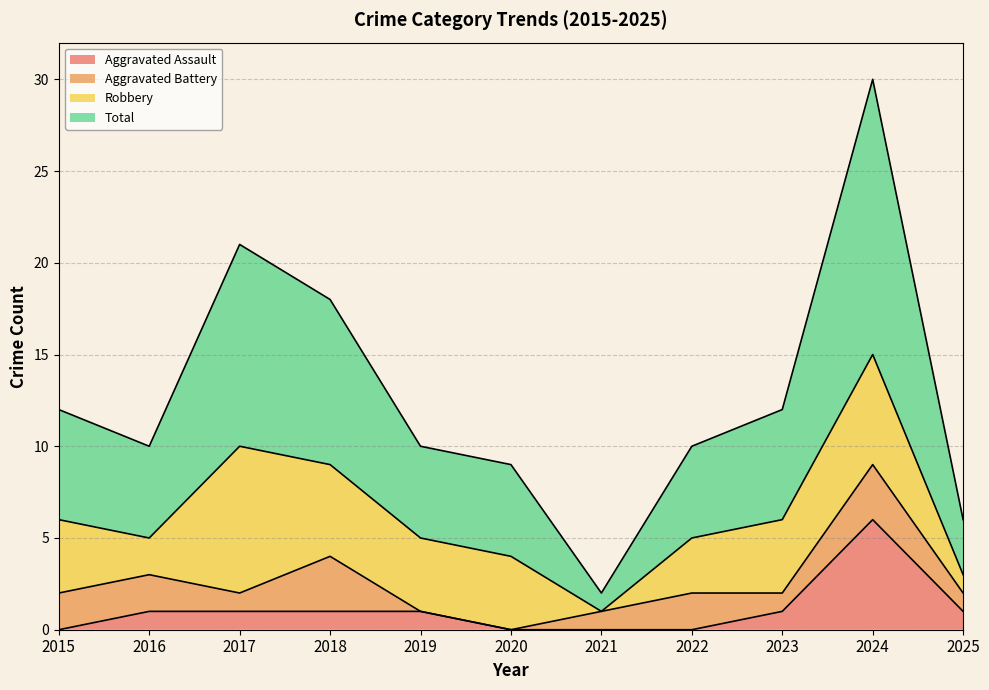

What is the maximum value for Aggravated Assault?

6